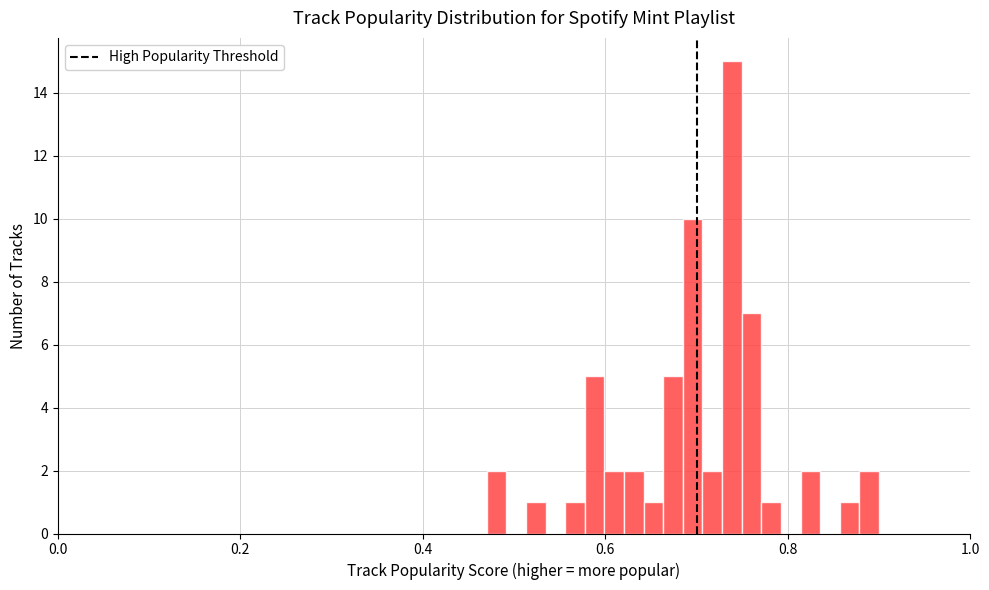

Read against the x-axis, roughly where is the centre of the tallest bar?

0.74